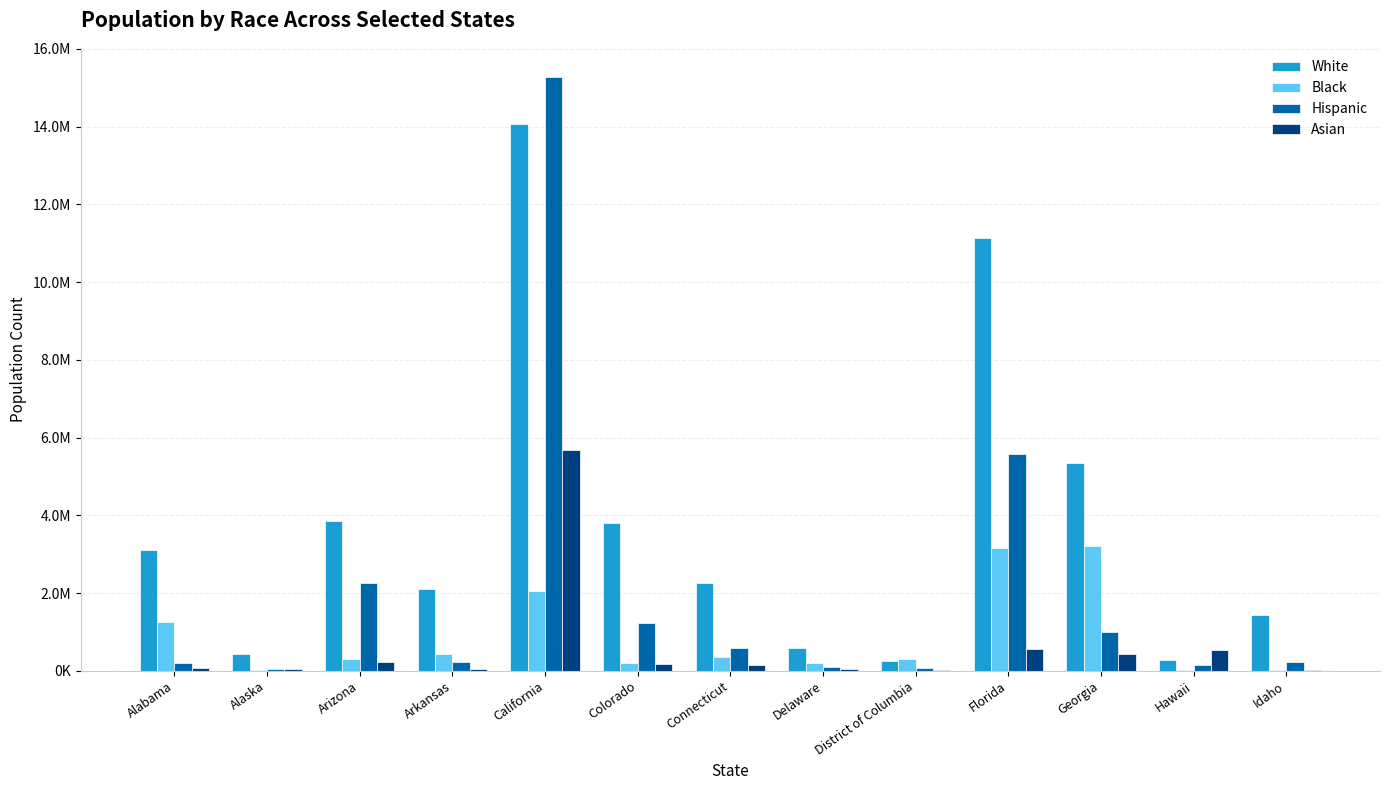

What is the minimum value shown in the chart?

12256.3